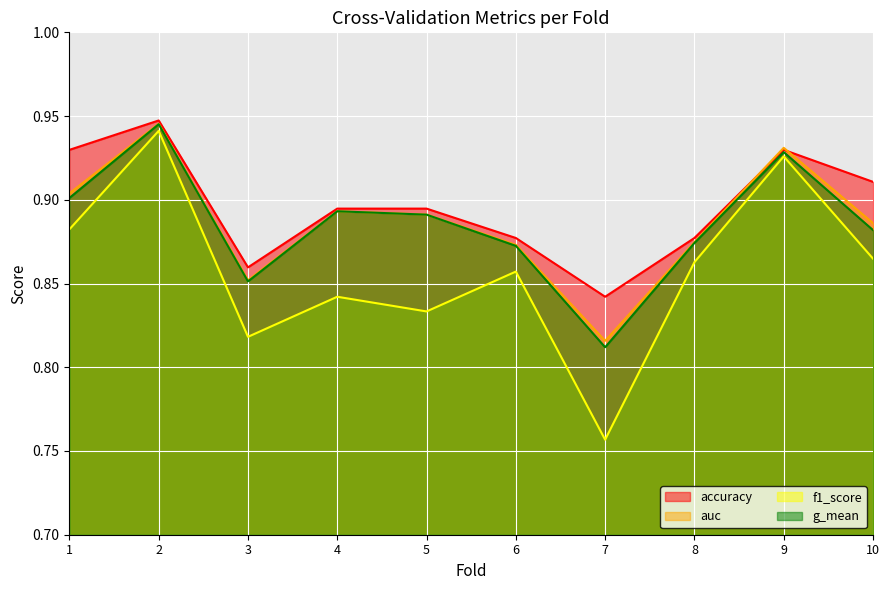

What is the value of the f1_score point at the 3rd from the left?

0.8